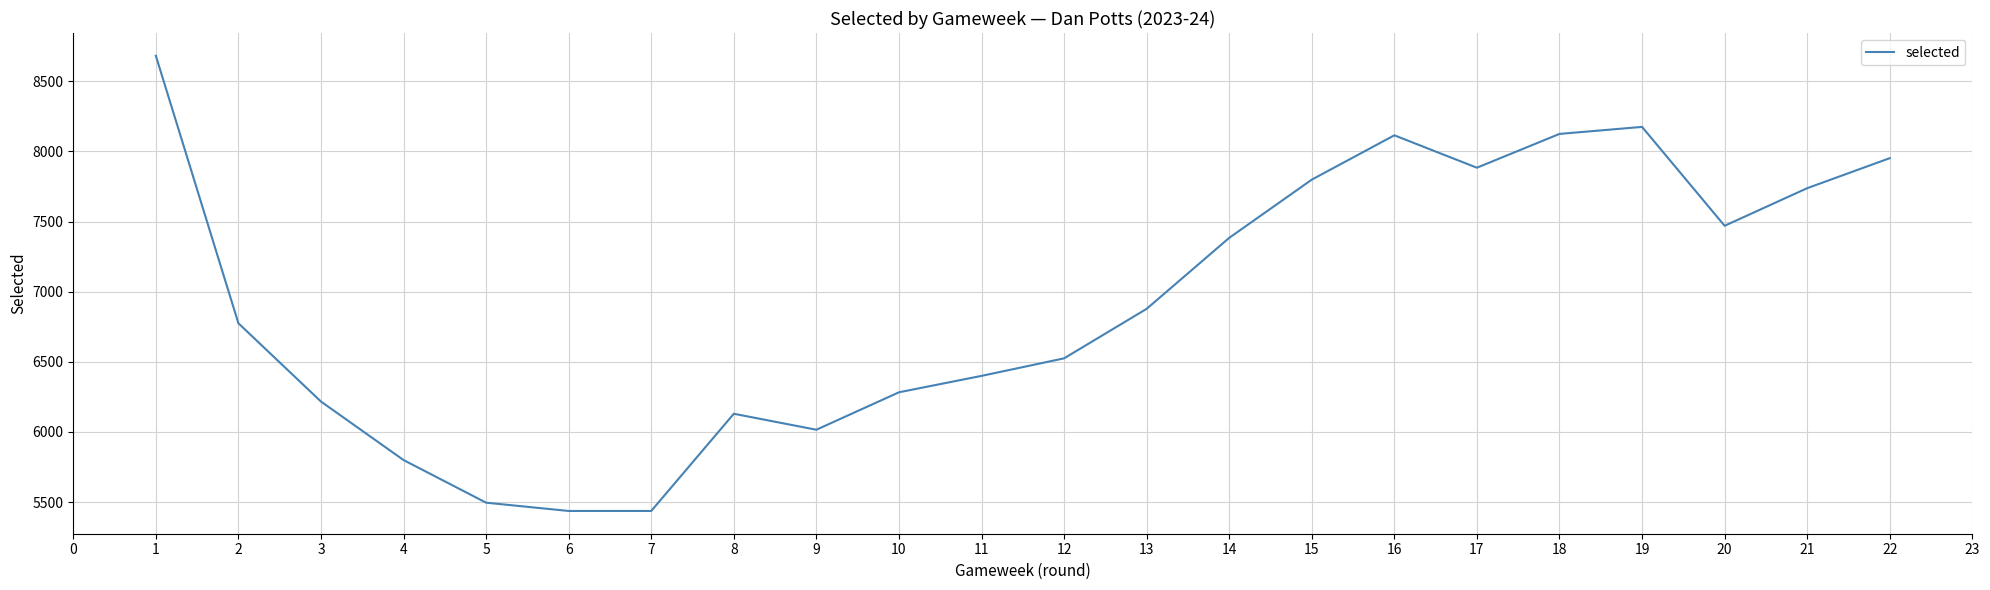

Which has a higher value, 20 or 14?

20